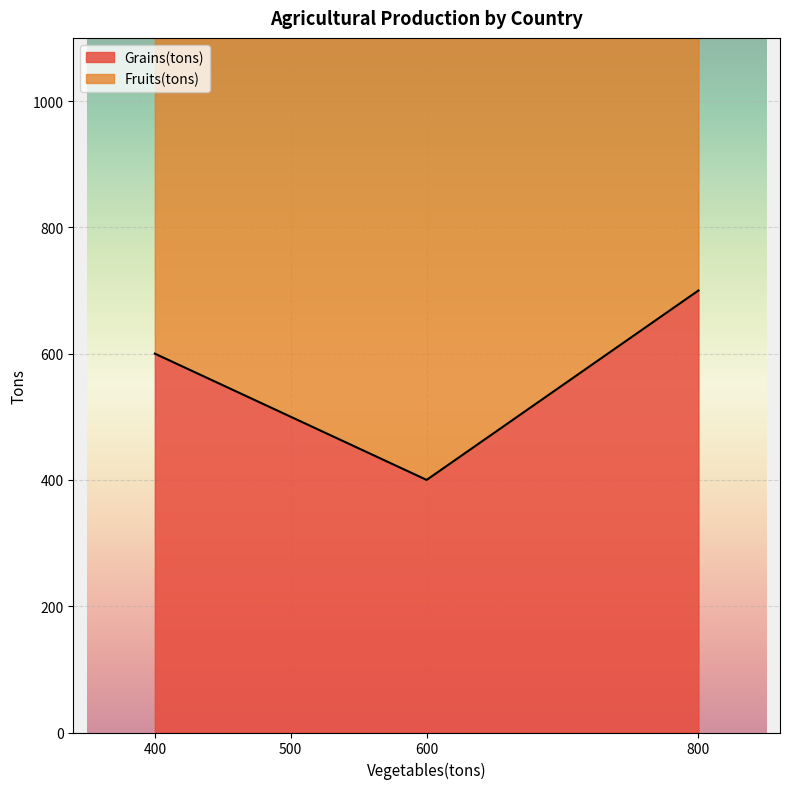

The Grains(tons) series shows 922 at 400. True or false?

False